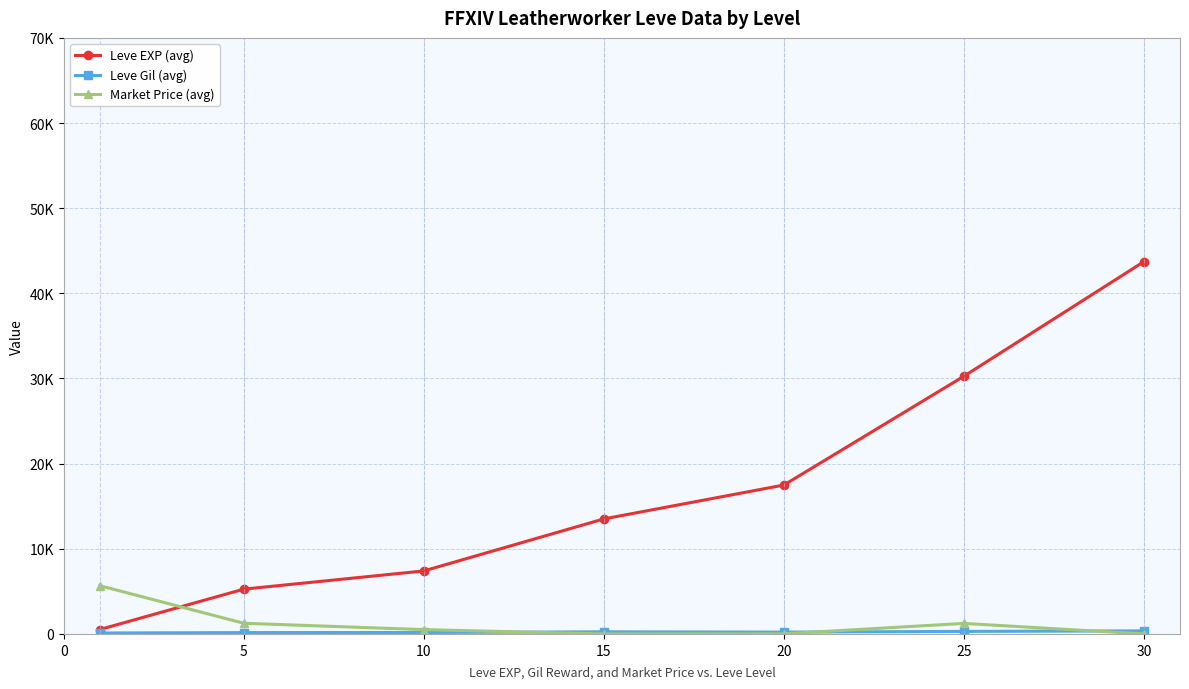

What is the value of the Leve EXP (avg) point at the 4th from the left?

13510.0